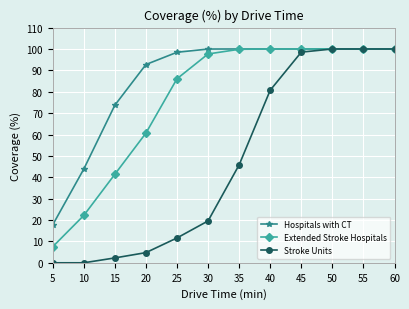

What is the maximum value shown in the chart?

100.0